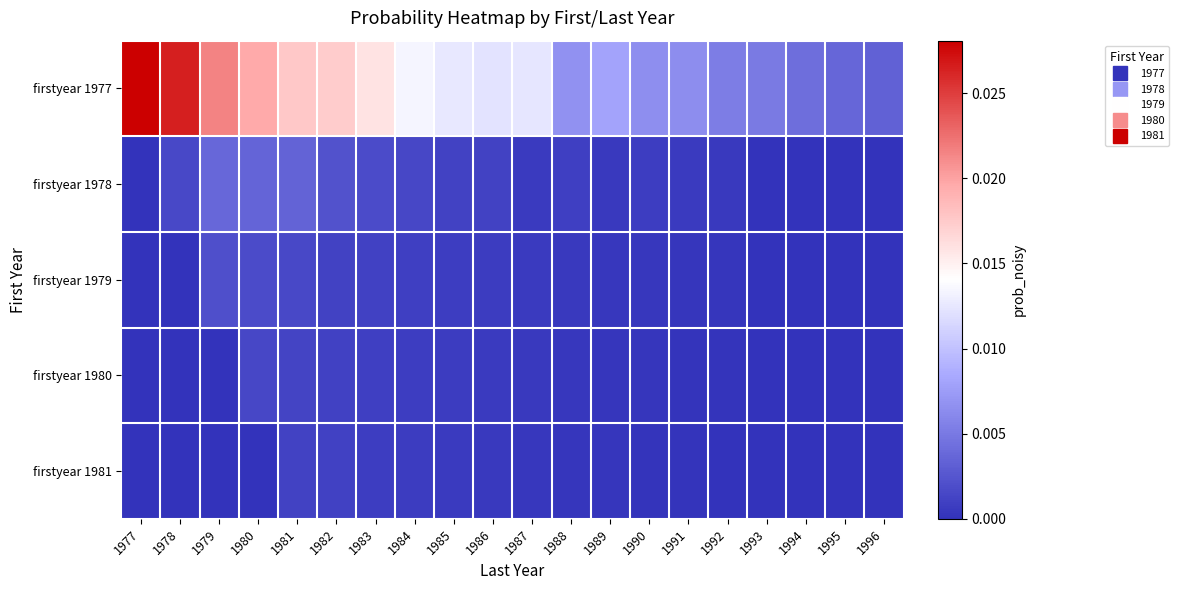

Which series has the largest total across all categories?

firstyear 1977